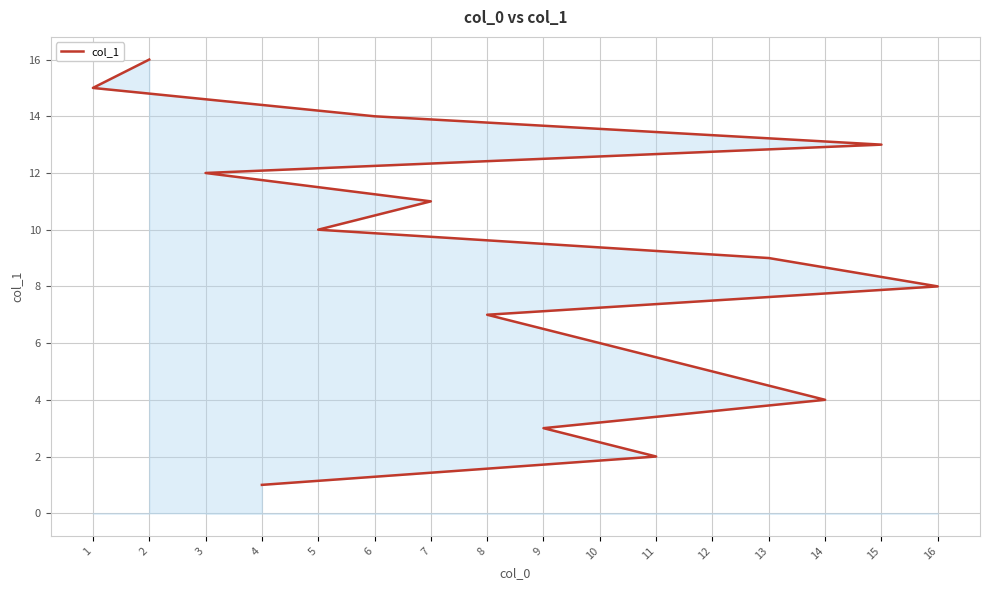

True or false: there are more than 2 points higher than both neighbors.

False